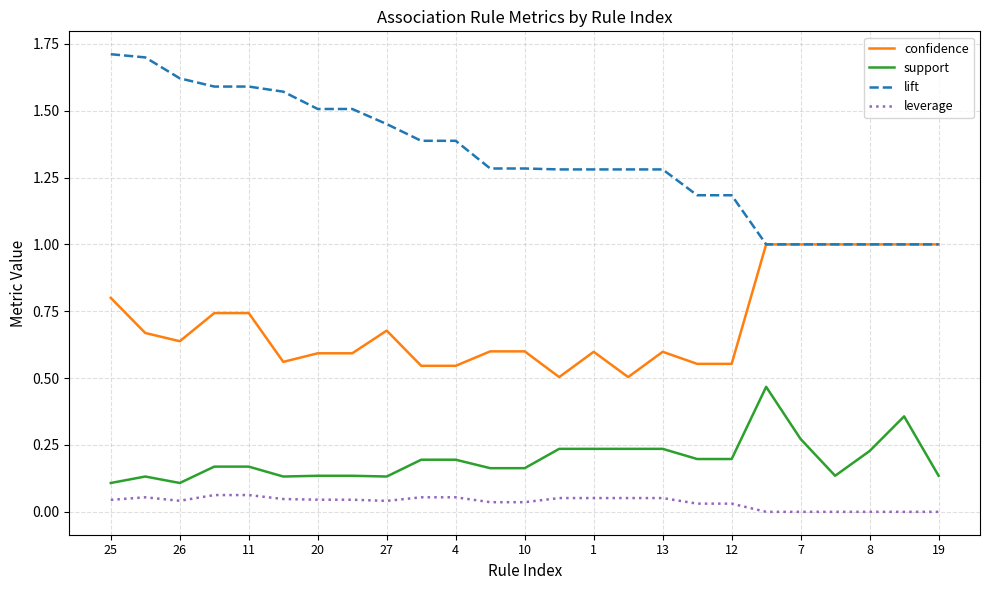

True or false: lift and support cross at least once.

False